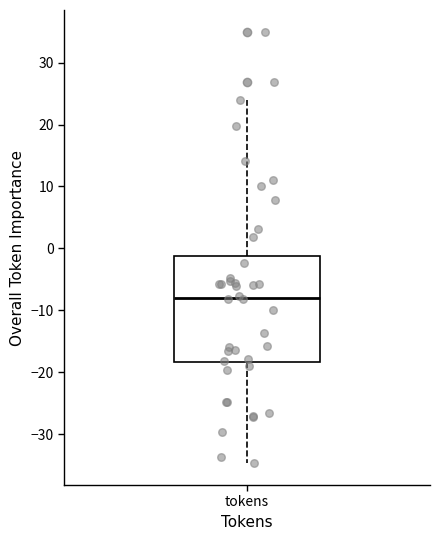

Where is the upper edge of the box for tokens on the y-axis? The values are not printed on the chart, so give them approximately, as read against the axis.

-1